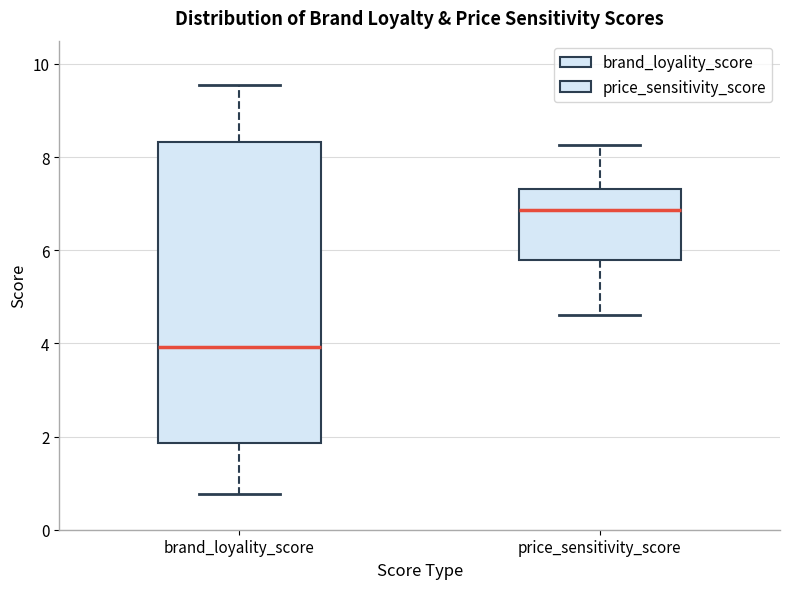

Which box has the highest median line?

price_sensitivity_score